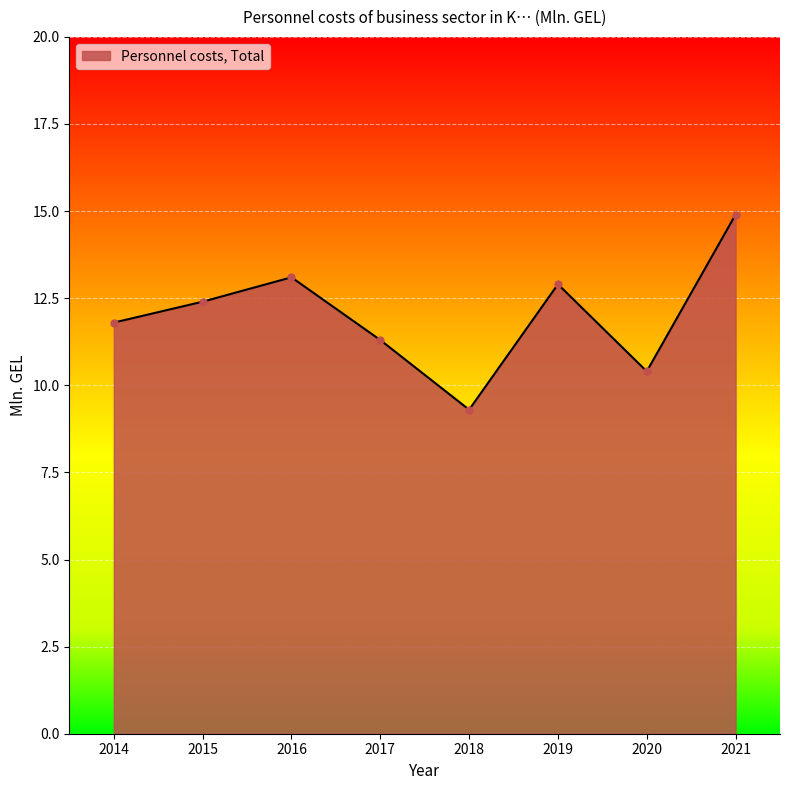

Is it true that the value at 2017 is 6.8?

False